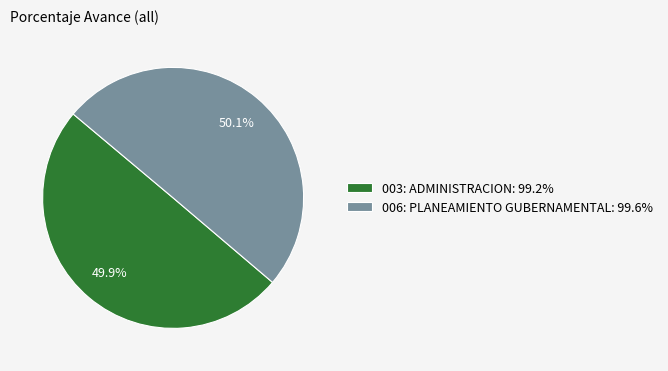

Is there a majority slice in this chart?

Yes